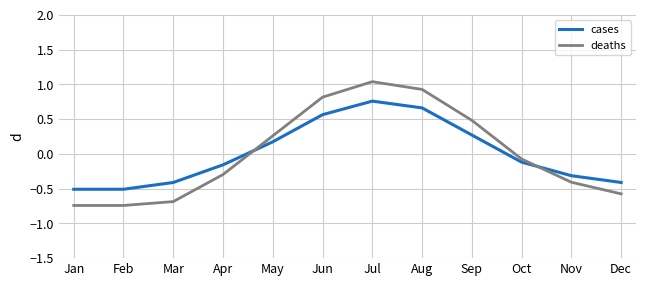

Which category has the highest value in the deaths series?

Jul